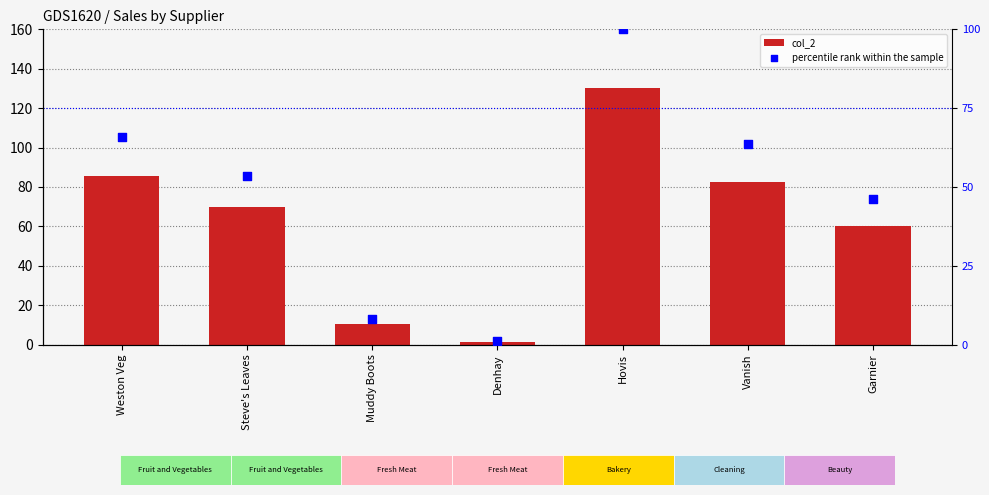

Which series contains the highest Y value?

col_2